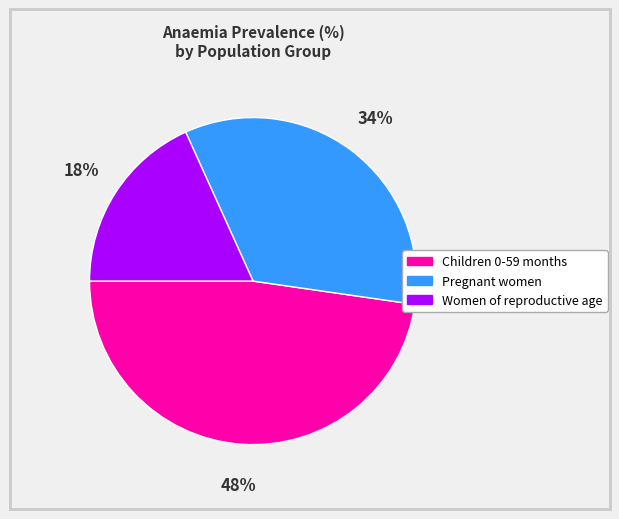

Do Women of reproductive age and Children 0-59 months together represent more than half of the pie?

Yes